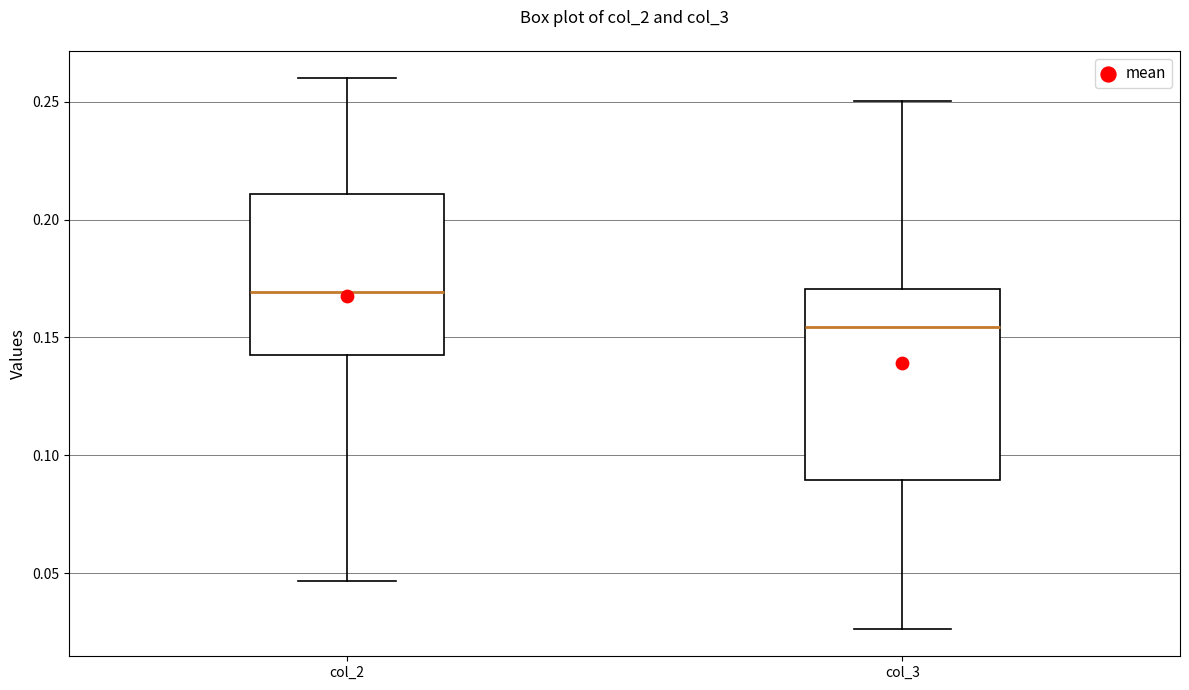

Where does the median line of the box for col_3 sit on the y-axis? The values are not printed on the chart, so give them approximately, as read against the axis.

0.155